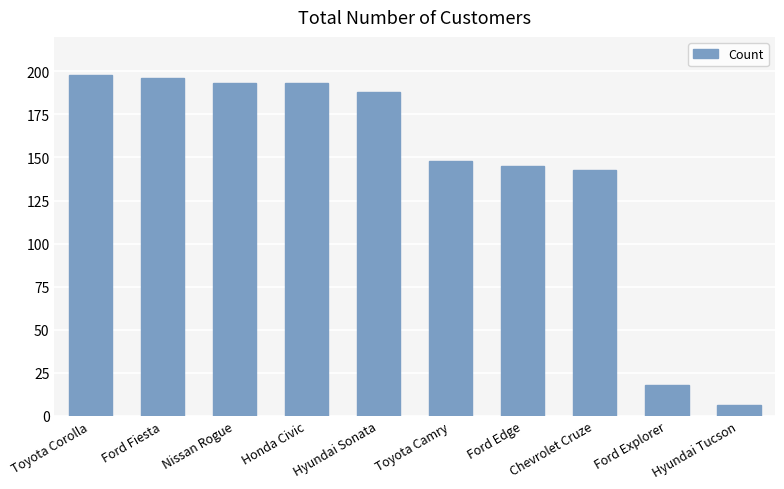

What is the smallest value displayed?

6